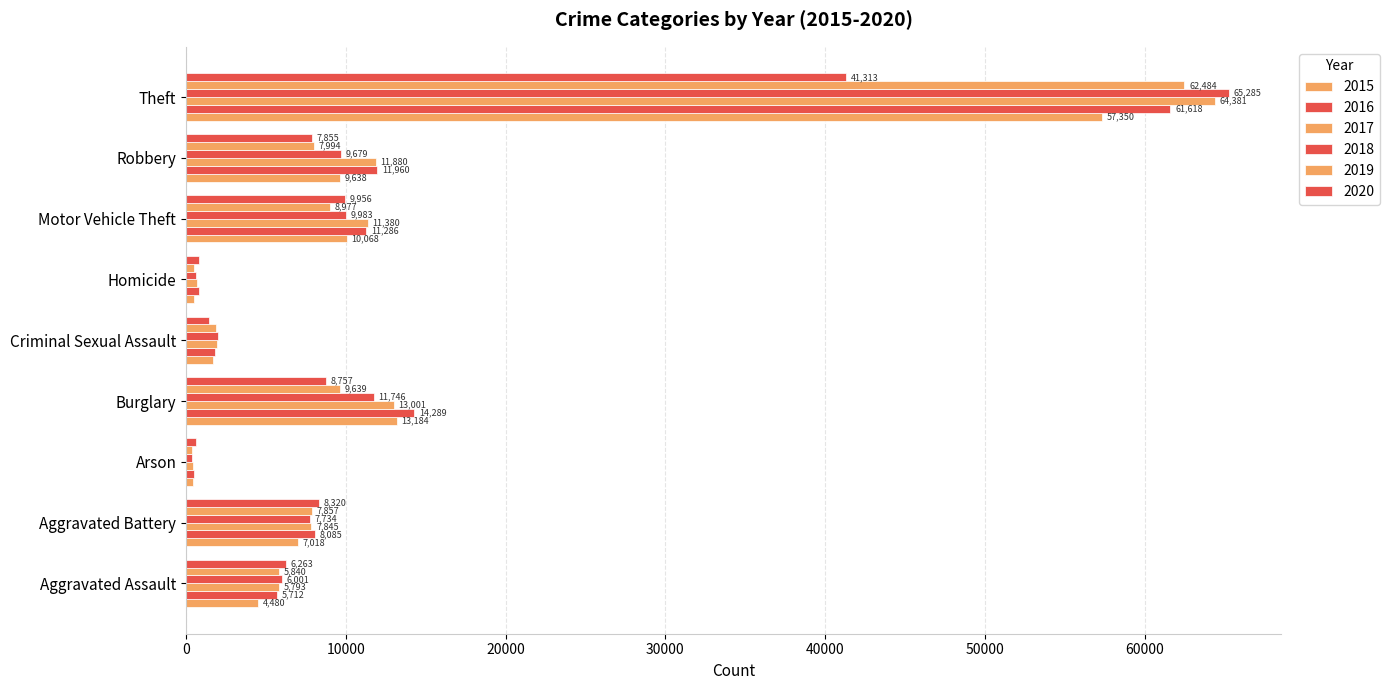

Rank the series at Burglary from lowest to highest value.

2020, 2019, 2018, 2017, 2015, 2016